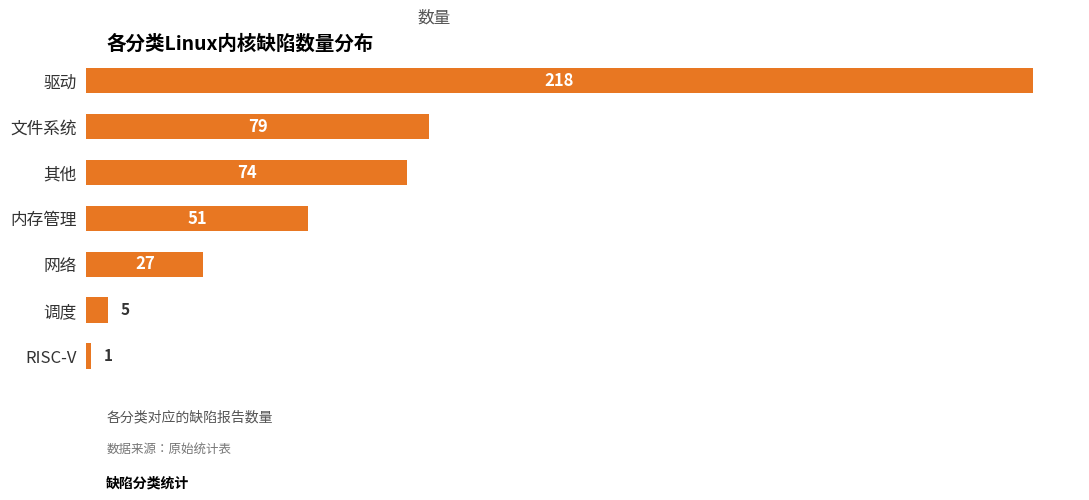

Is it true that the value at RISC-V is 1?

True